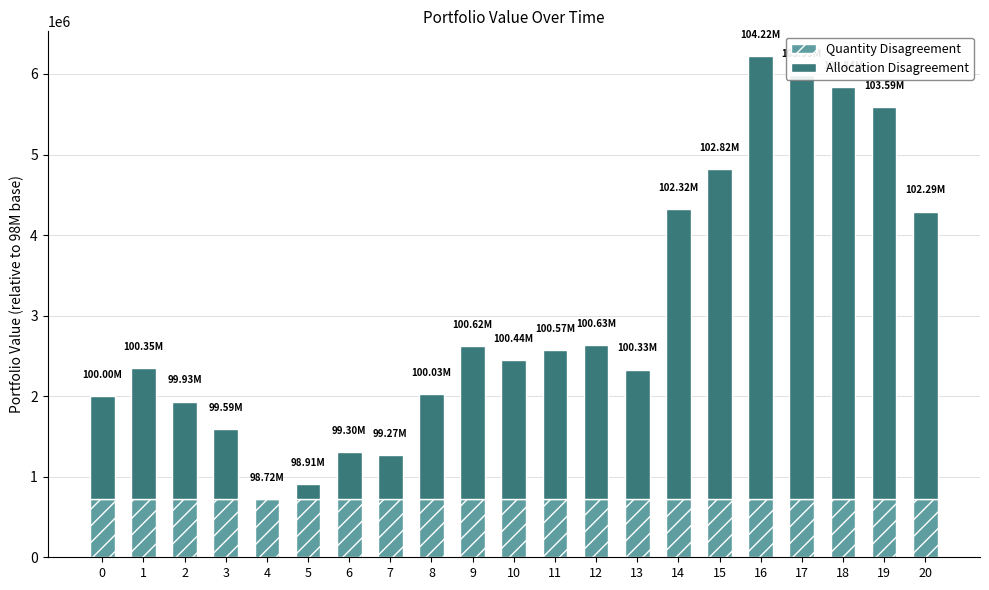

What is the total value across all series at 1?

2346737.6